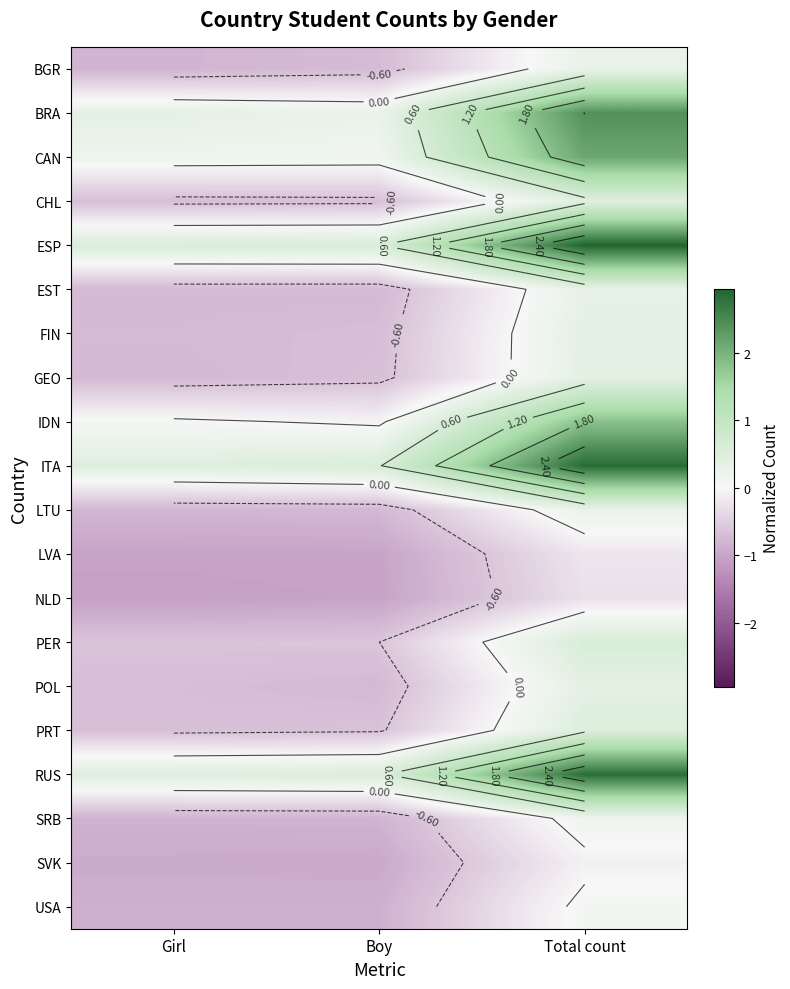

How many data points in NLD are less than -1?

2